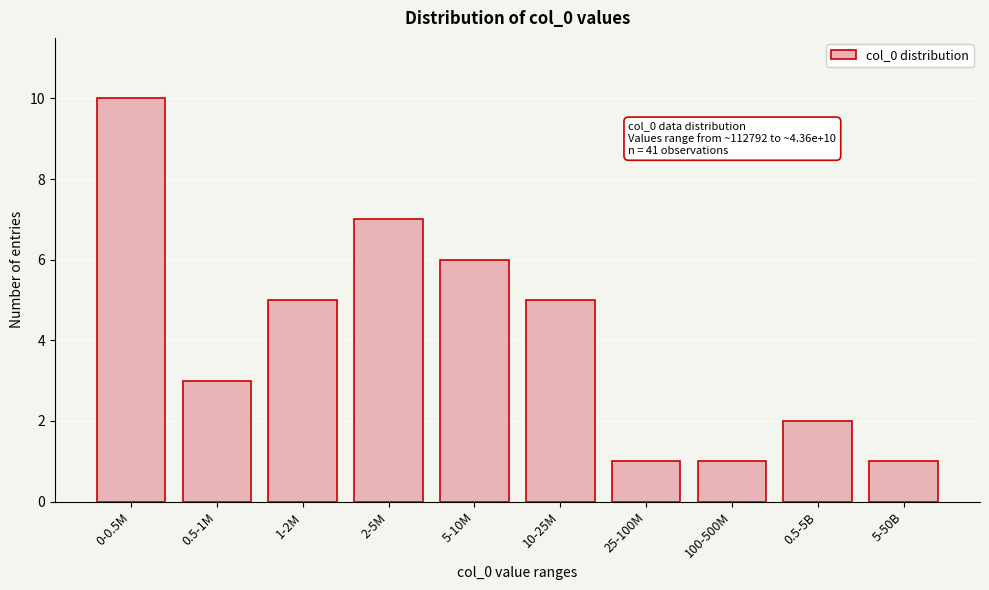

Reading left to right, list all the values displayed in this chart.

10	3	5	7	6	5	1	1	2	1